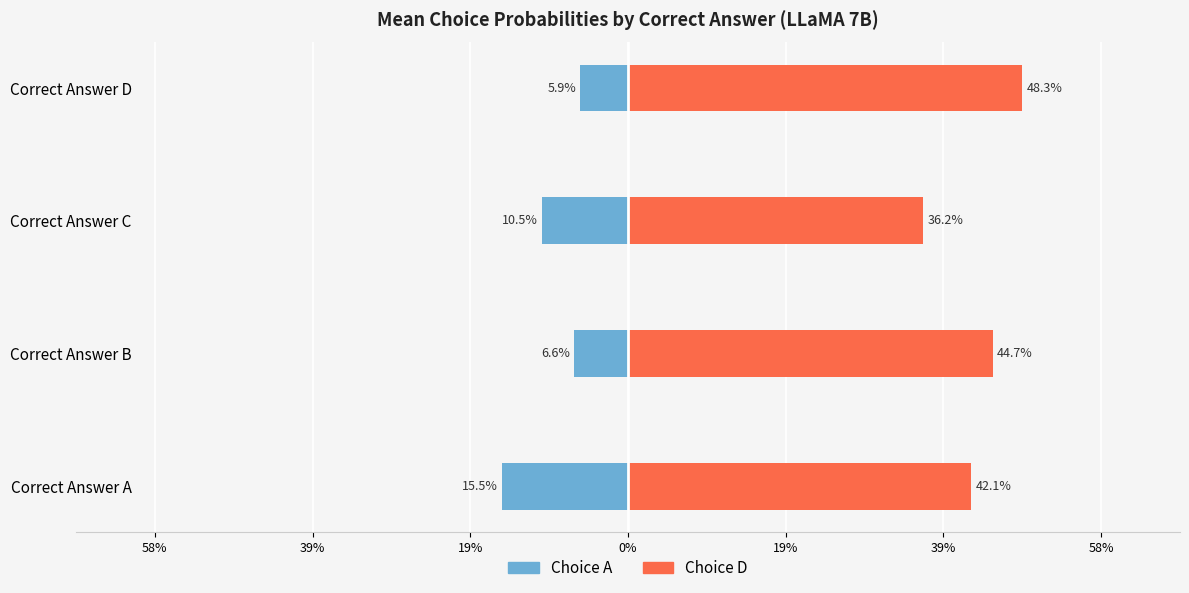

What is the spread (max minus min) of values at Correct Answer D?

0.5